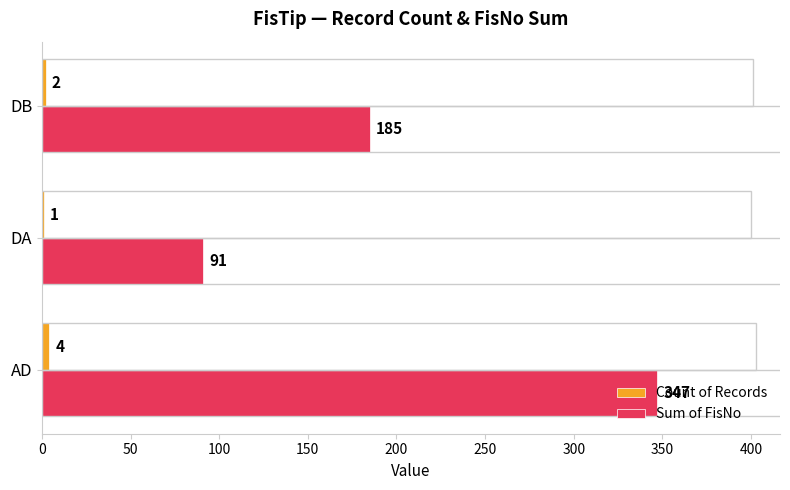

What is the maximum value shown in the chart?

347